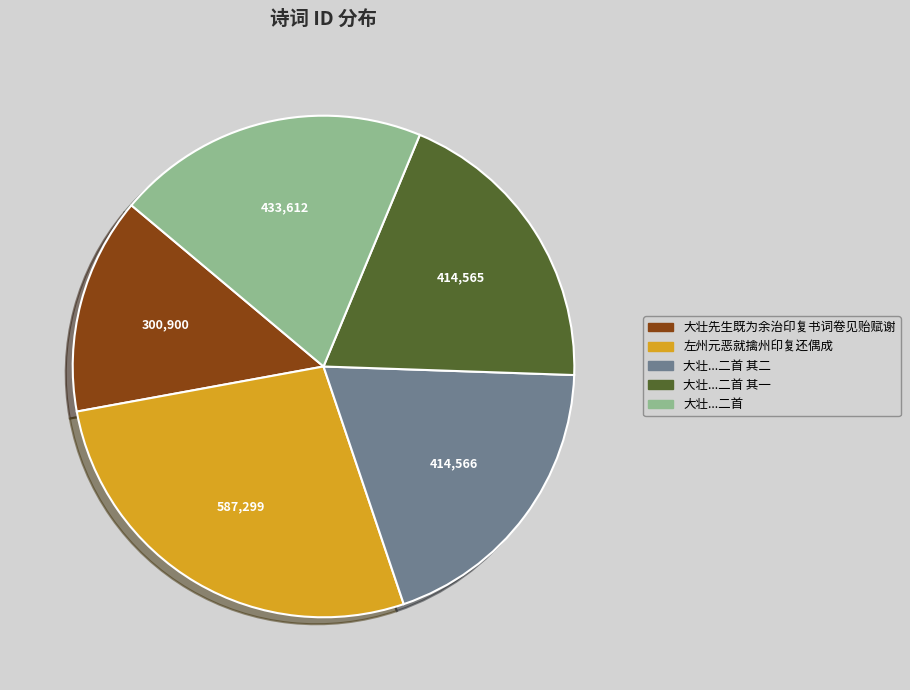

Is there a majority slice in this chart?

No